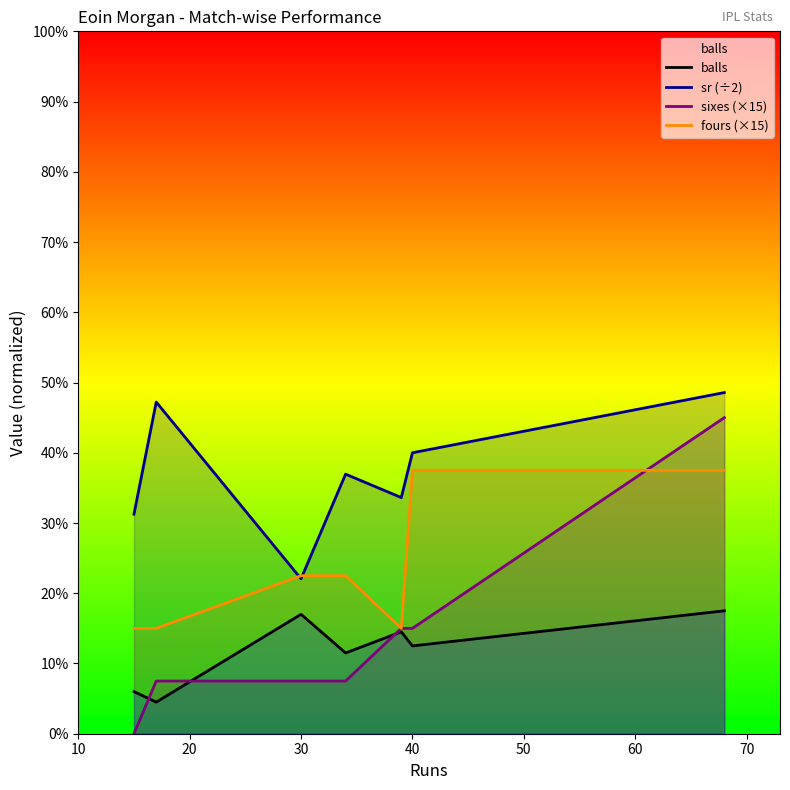

Does the chart display data point markers on the line(s)?

No